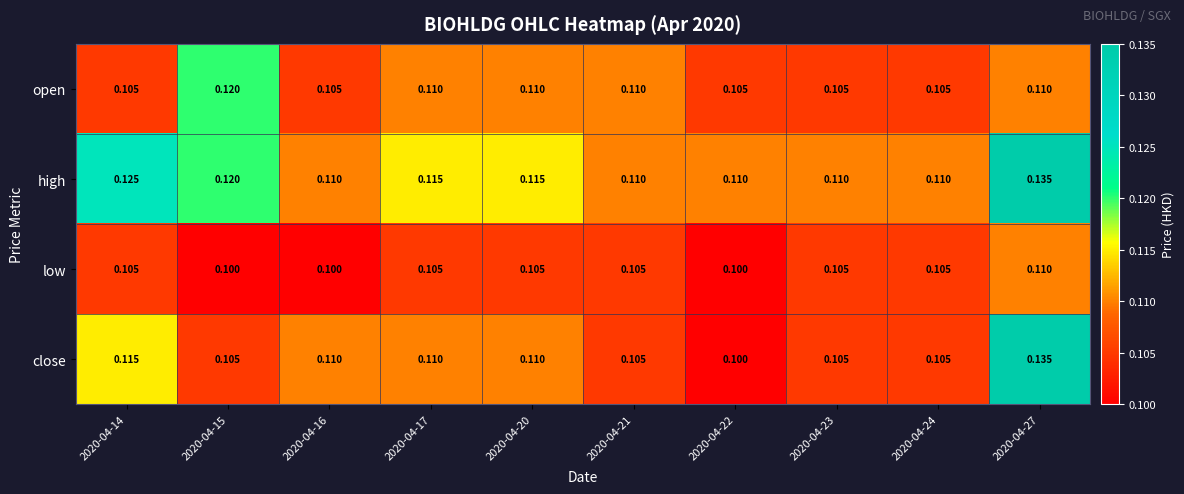

What is the smallest value displayed?

0.1